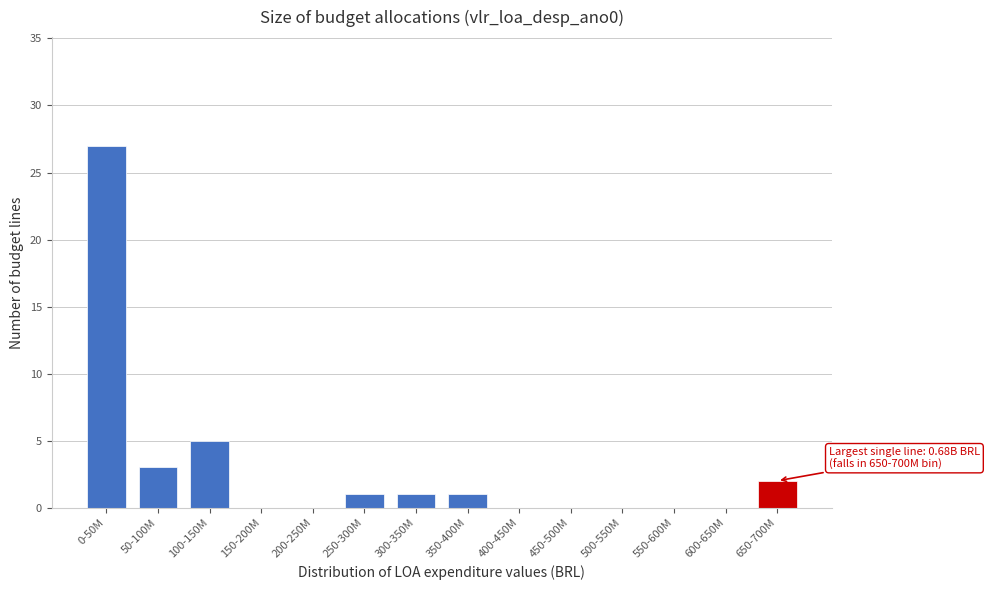

Reading left to right, list all the values displayed in this chart.

0-50M=27	50-100M=3	100-150M=5	150-200M=0	200-250M=0	250-300M=1	300-350M=1	350-400M=1	400-450M=0	450-500M=0	500-550M=0	550-600M=0	600-650M=0	650-700M=2